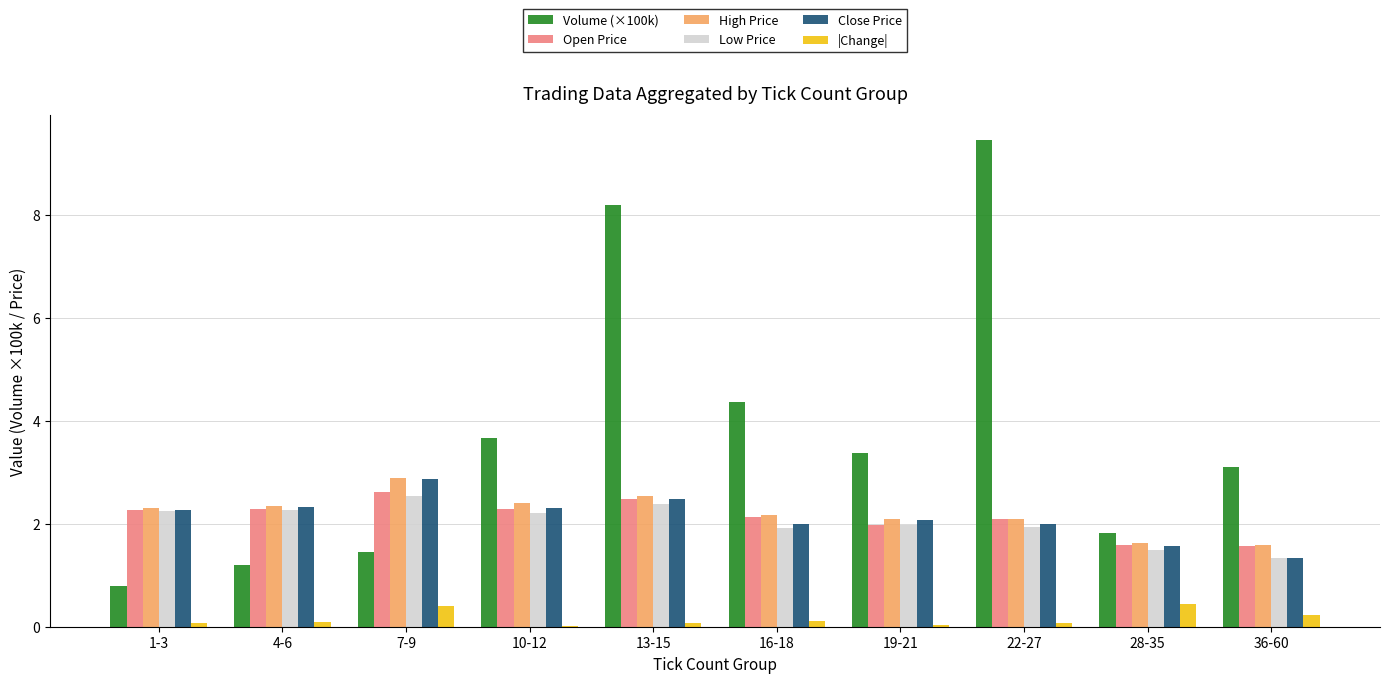

Which series has the largest total across all categories?

Volume (×100k)